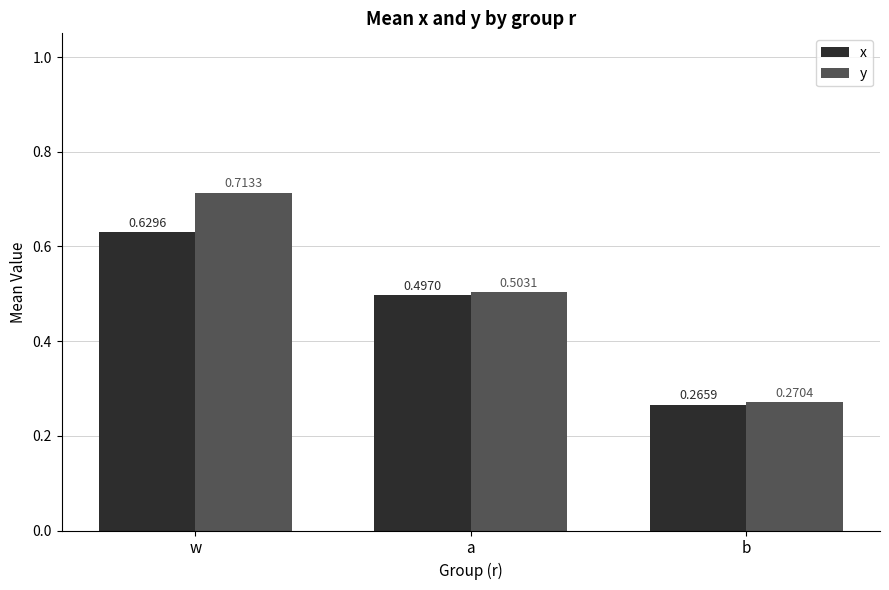

The value of x at b is 0.4. True or false?

False